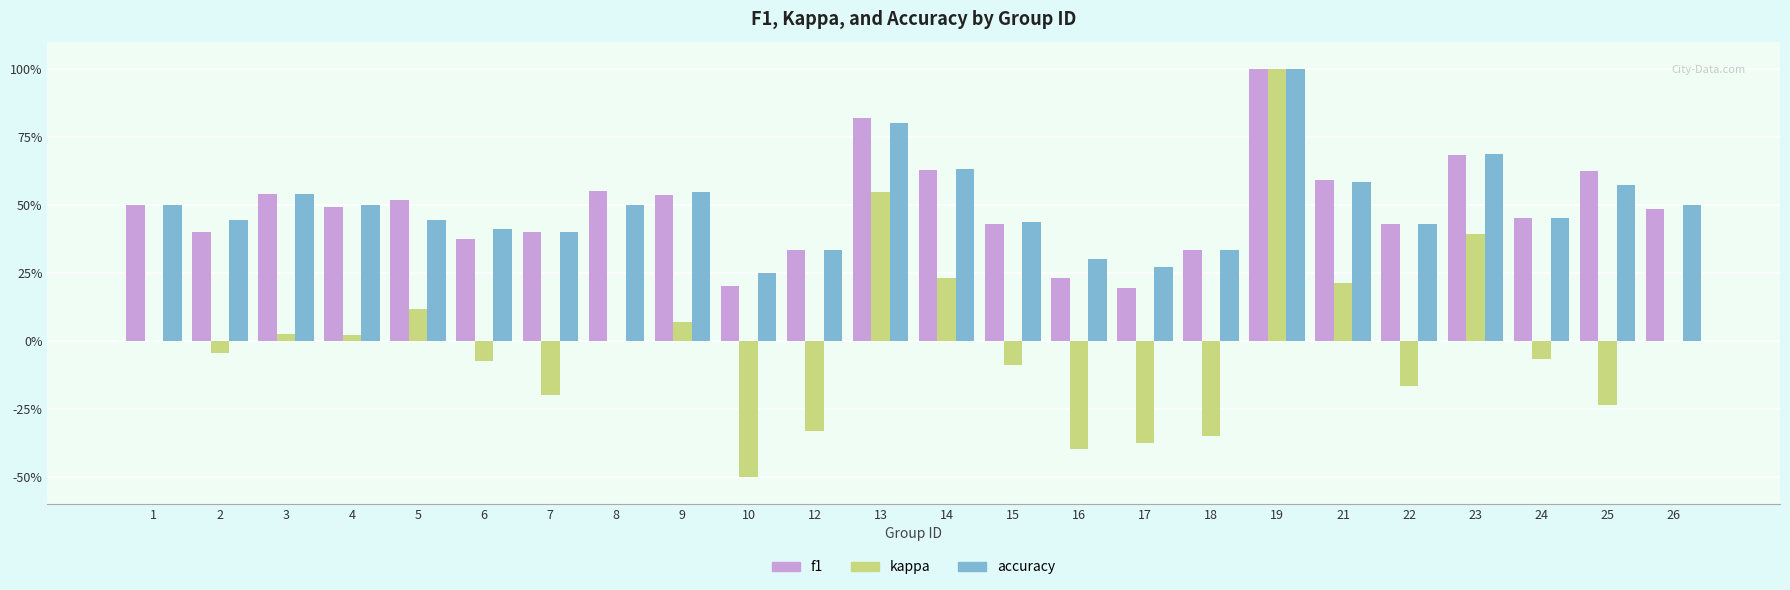

What is the value of the f1 bar at the 9th from the left?

0.5